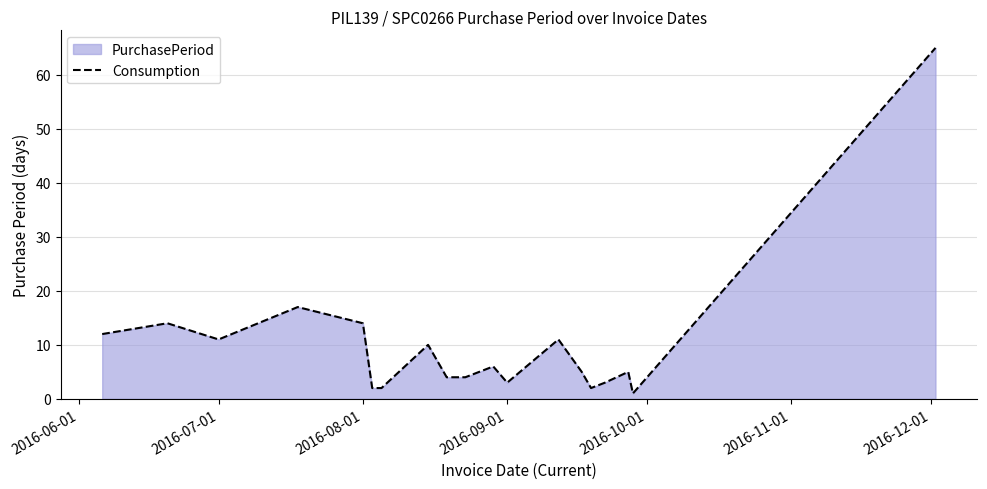

What is the difference between the maximum and minimum values?

64